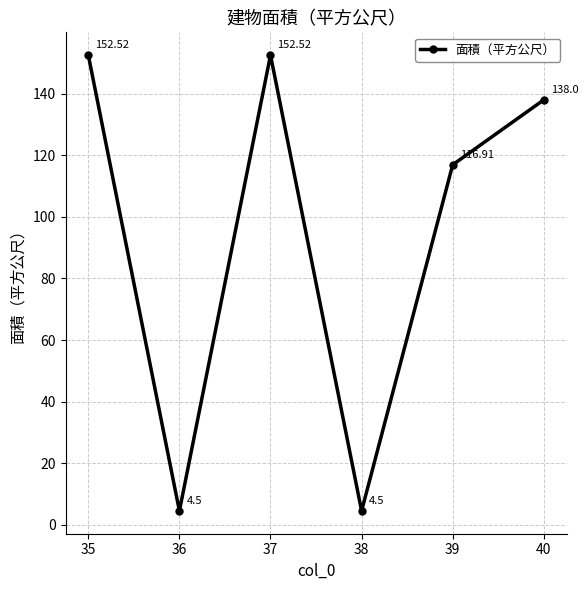

What is the average value?

94.8